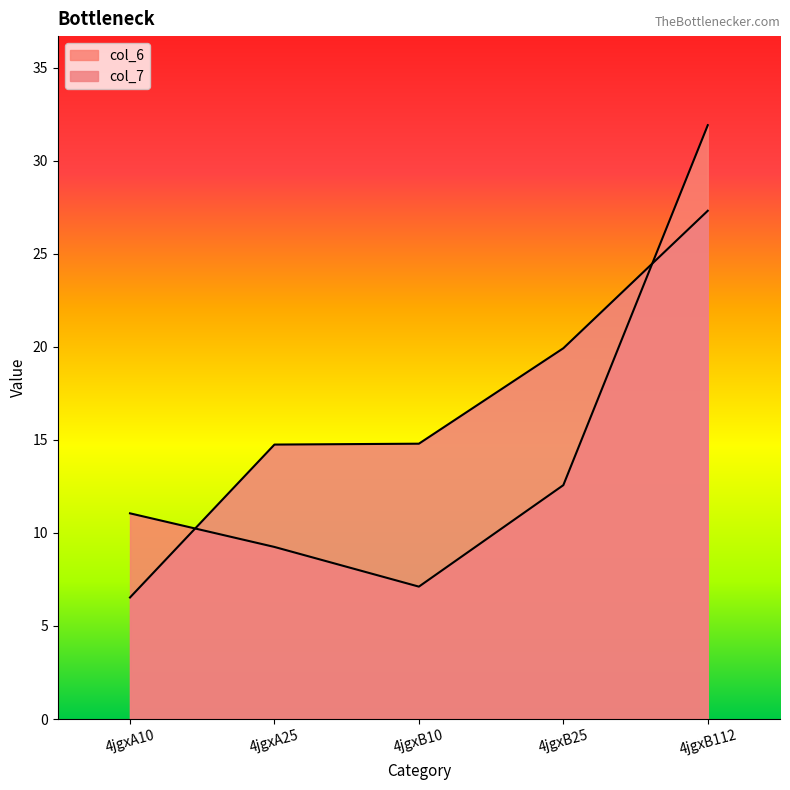

True or false: col_7 has more than 1 points higher than both neighbors.

False